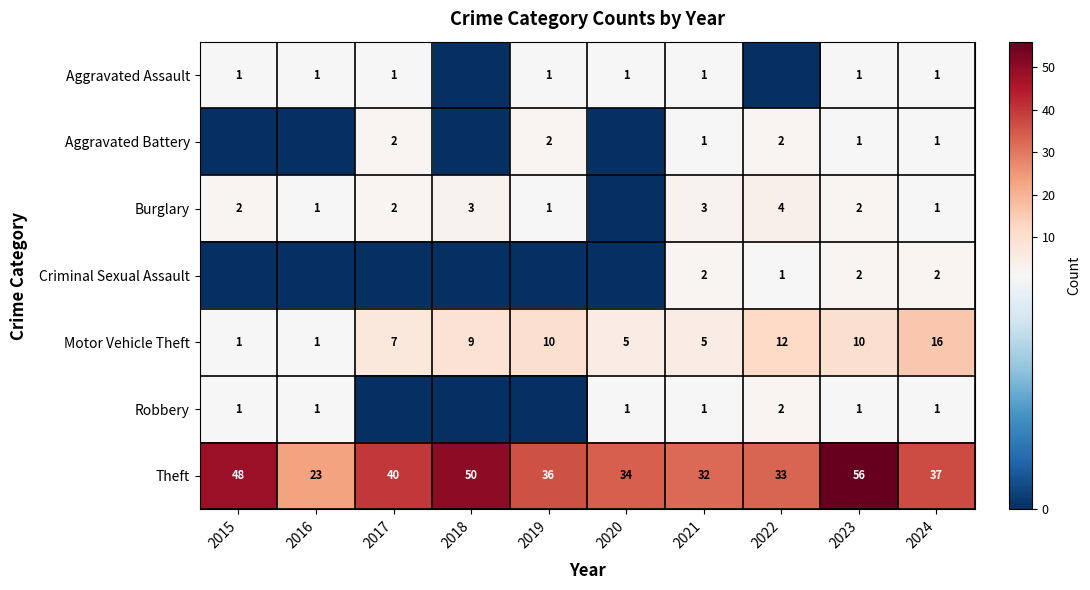

True or false: Burglary has a value of 3 at 2023.

False